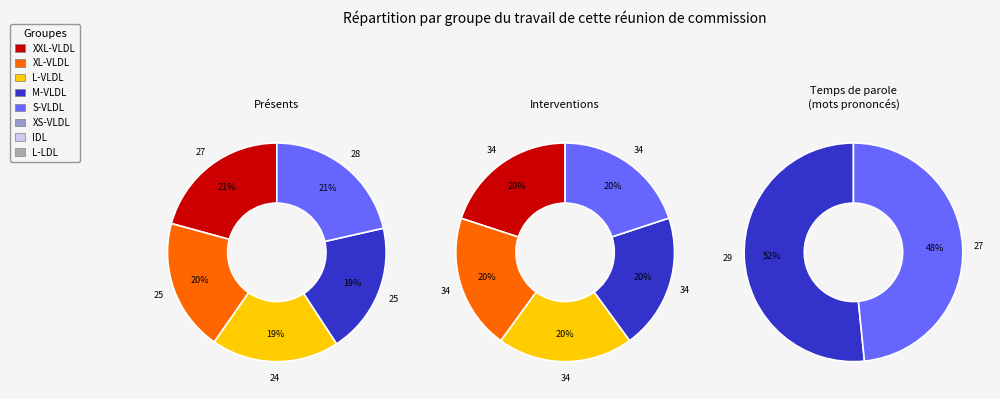

How many slices are in this pie chart?

2